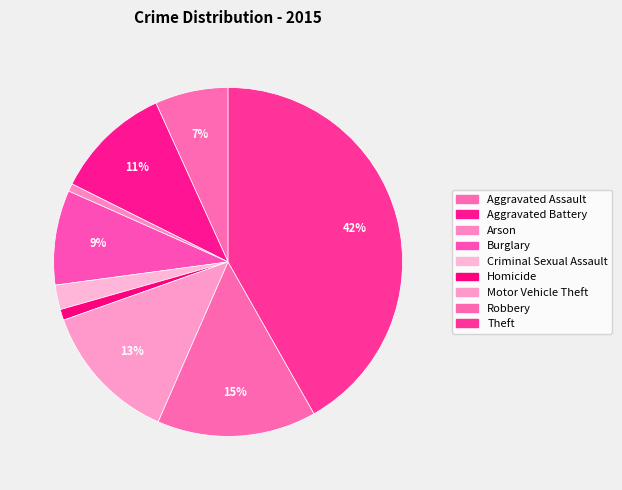

How many segments does this pie chart have?

9